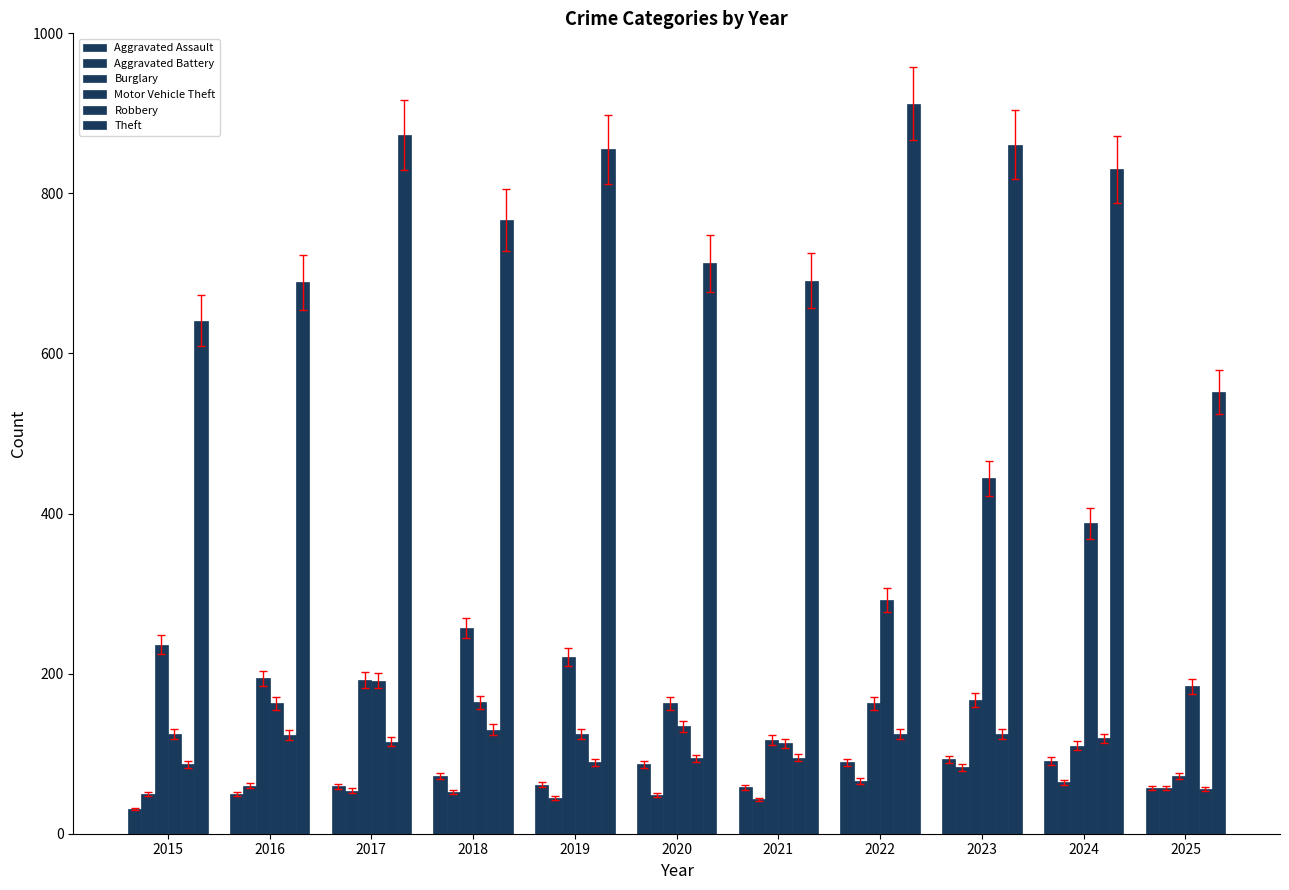

Is the value of Motor Vehicle Theft at 2021 greater than the value of Burglary at 2019?

No